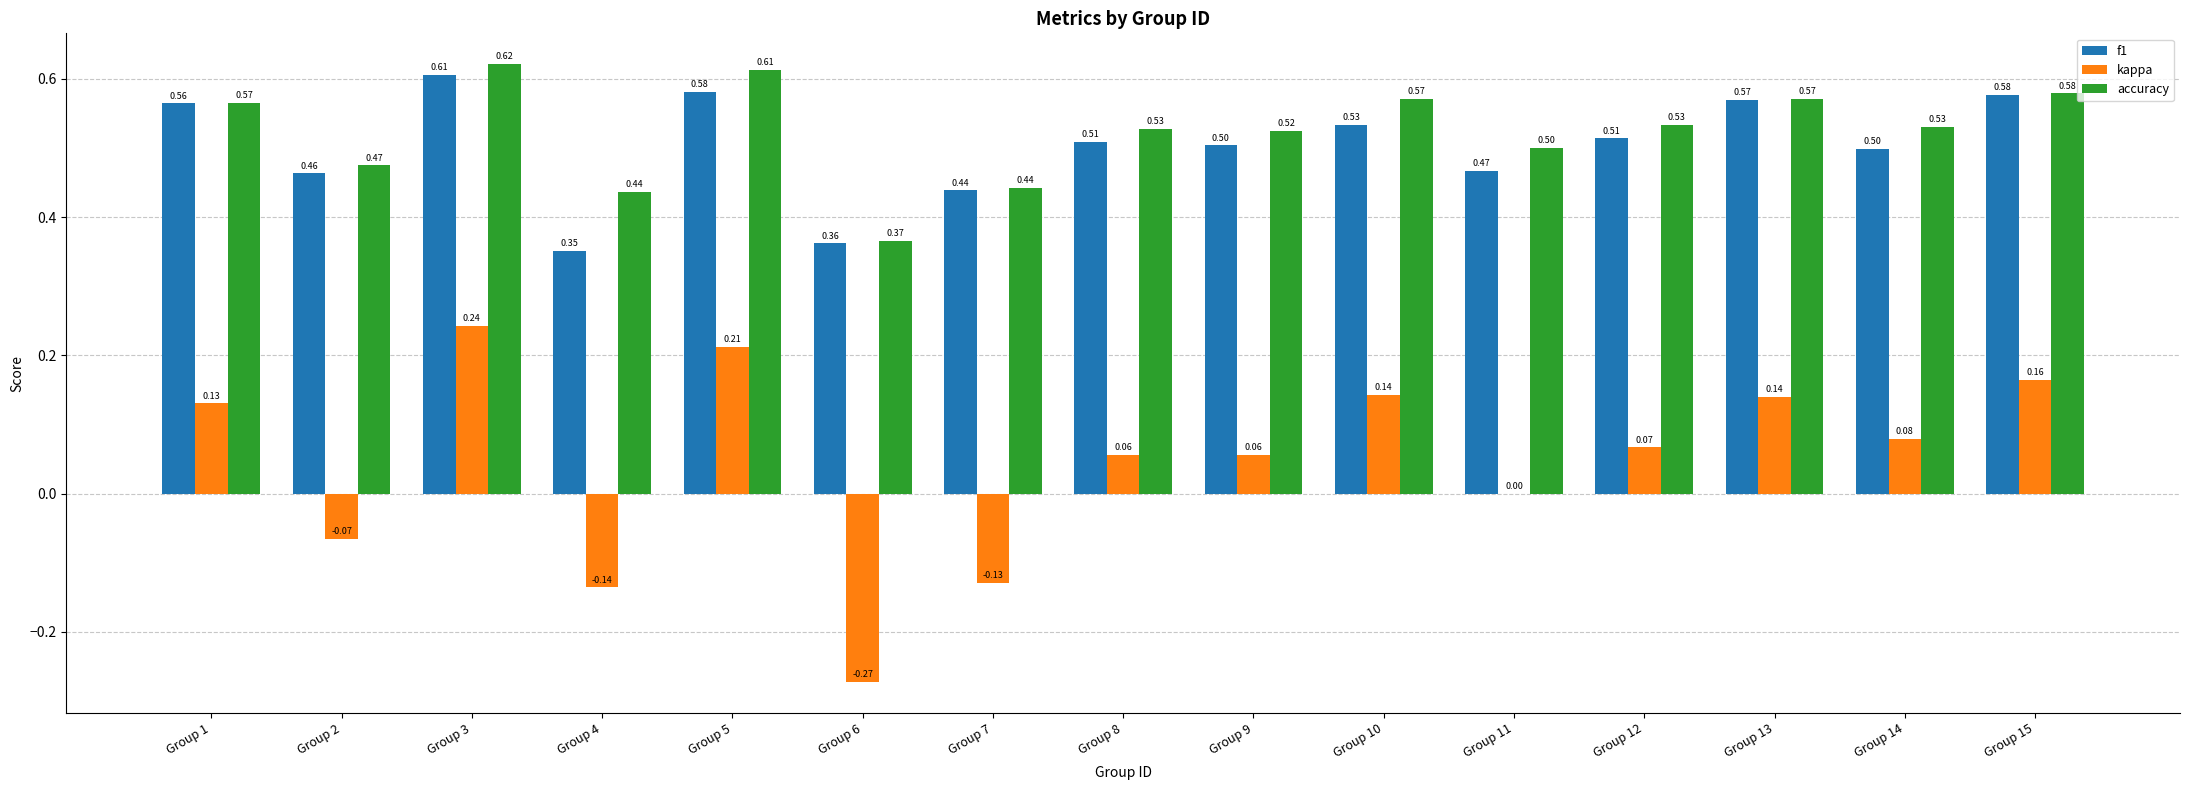

Count the kappa values in the range 0 to 1.

11